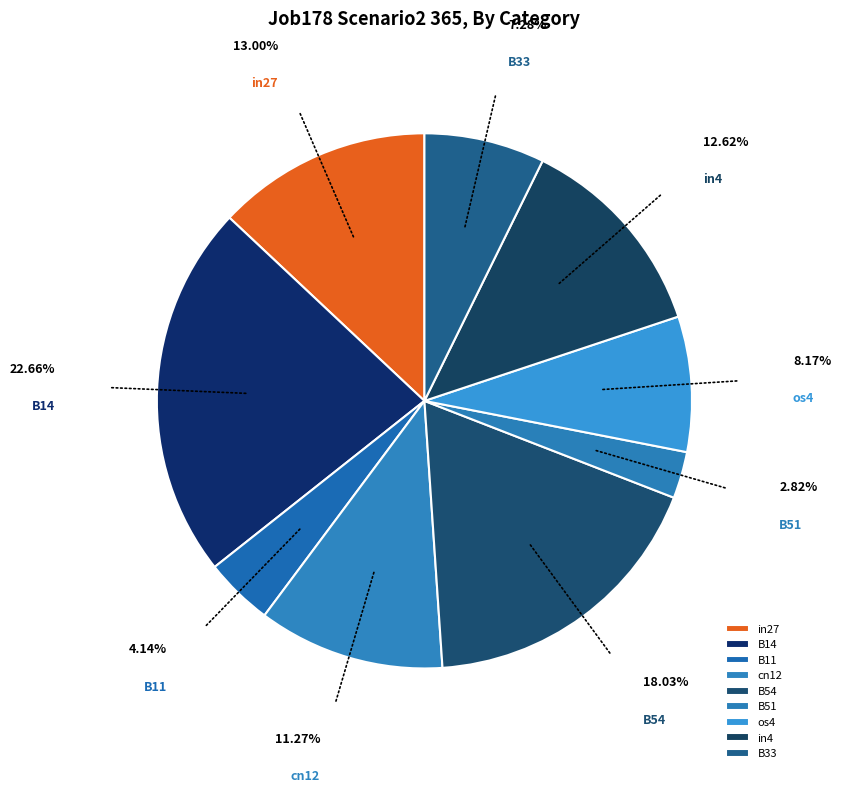

To the nearest percent, what is the average slice percentage?

11%